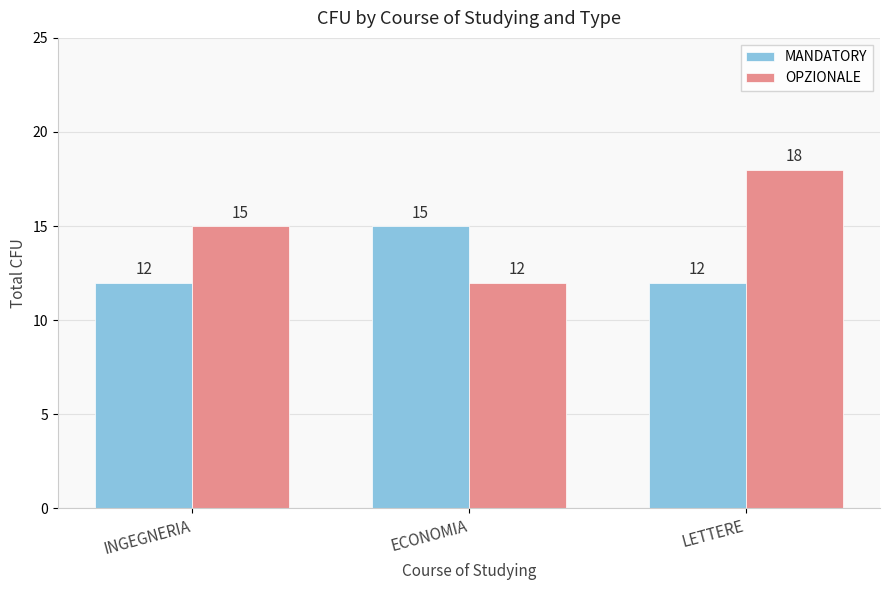

What is the label of the 2nd bar from the right?

ECONOMIA